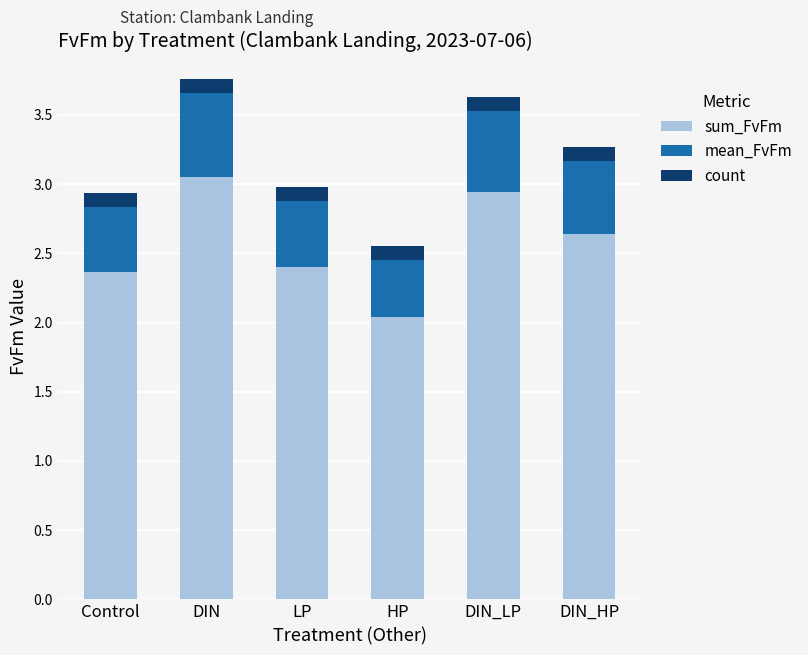

What is the total value across all series at DIN_HP?

3.3